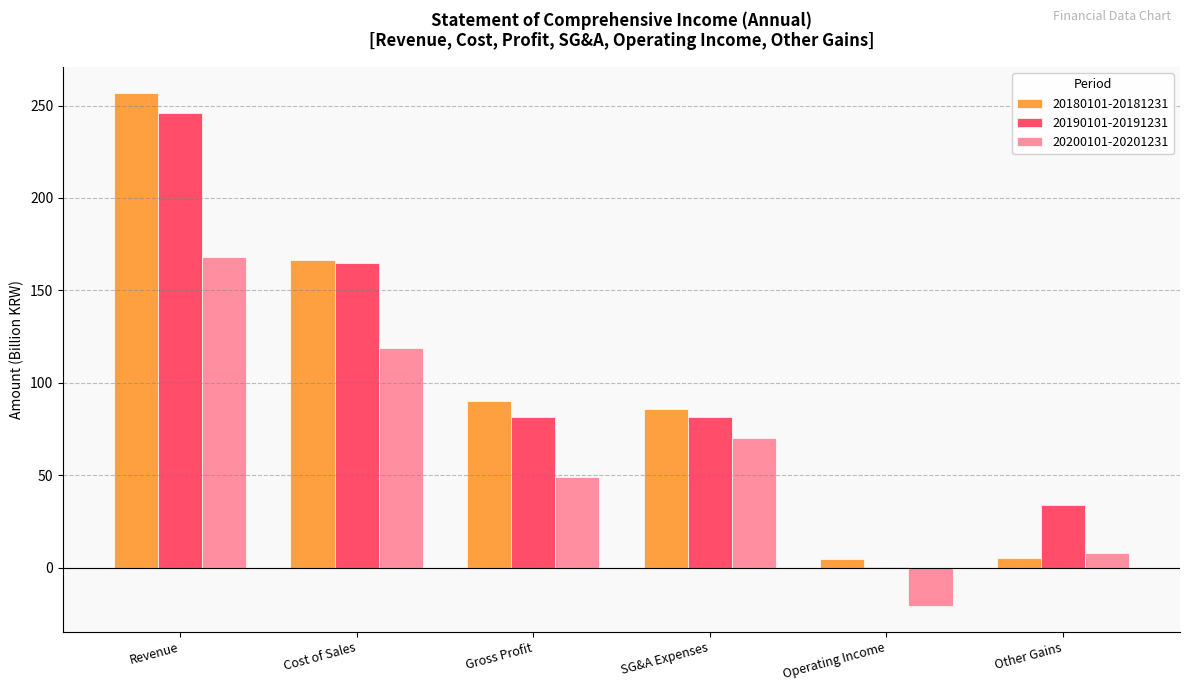

Which series has the widest spread of values?

20180101-20181231